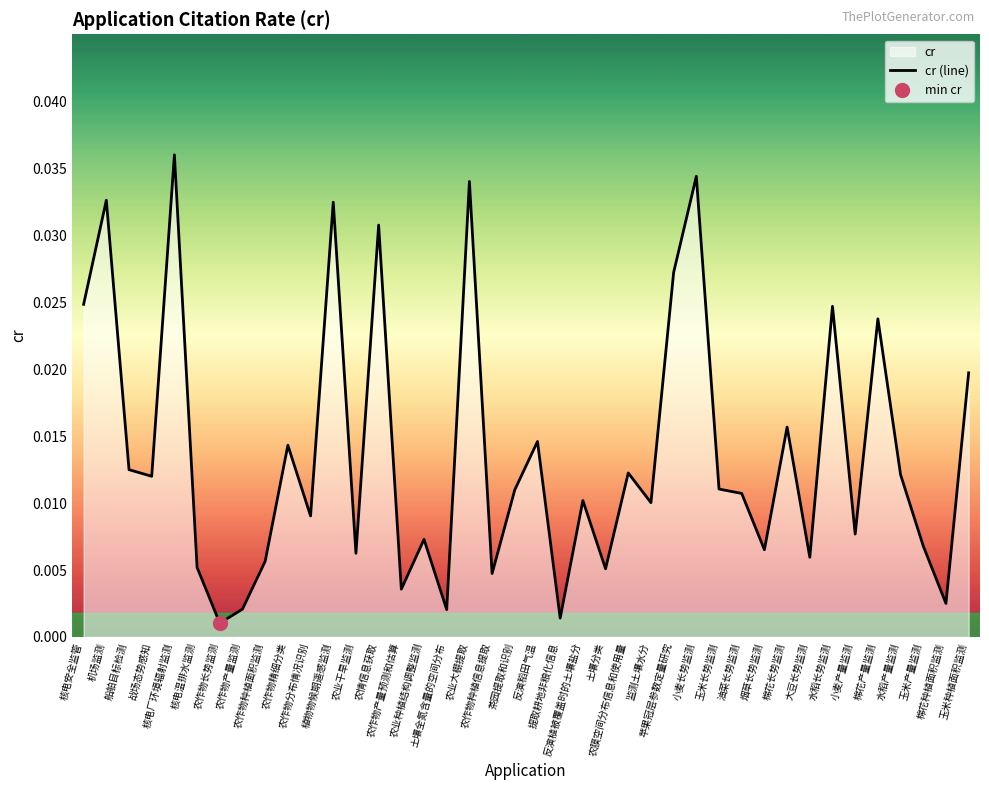

What is the sum of all values?

0.5